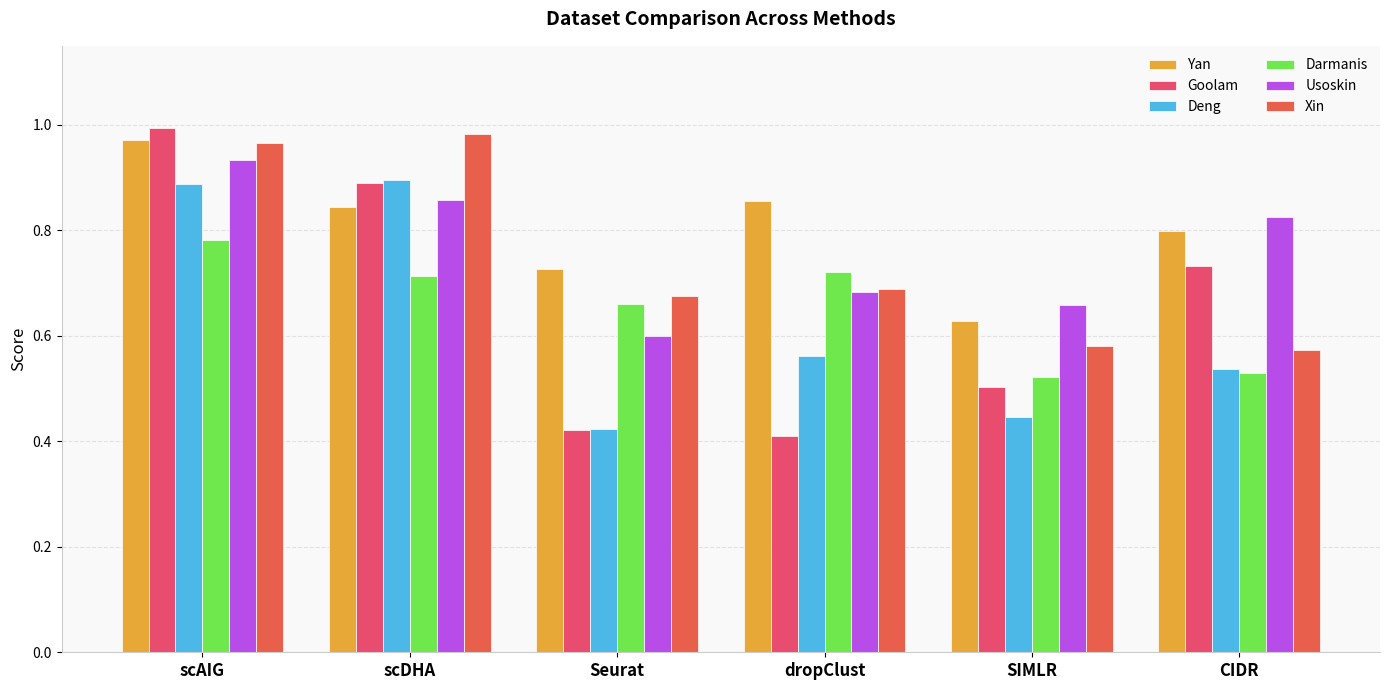

How many bars are there in each group?

6